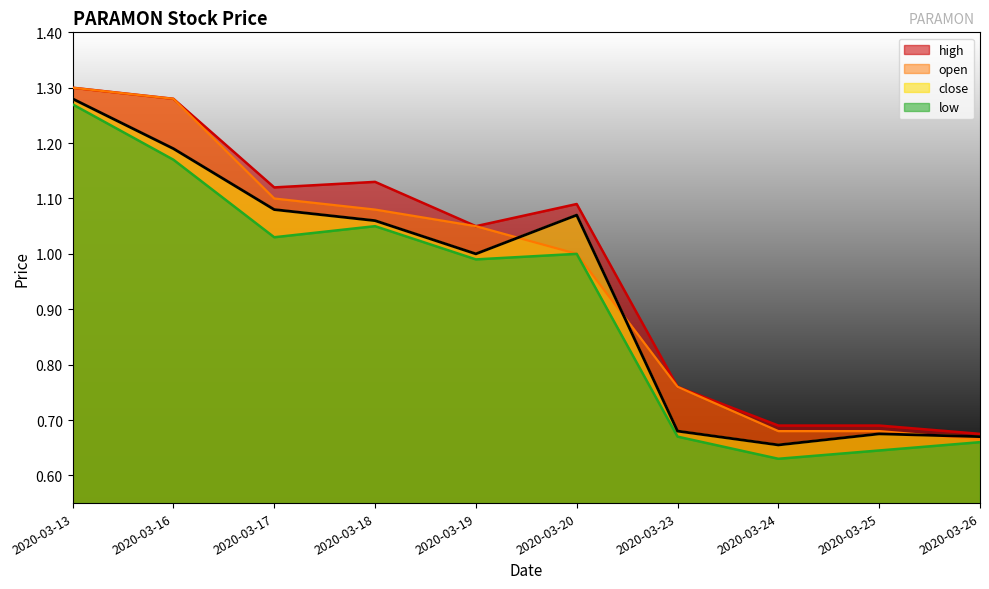

What is the sum of the low values at 2020-03-16 and 2020-03-17?

2.2